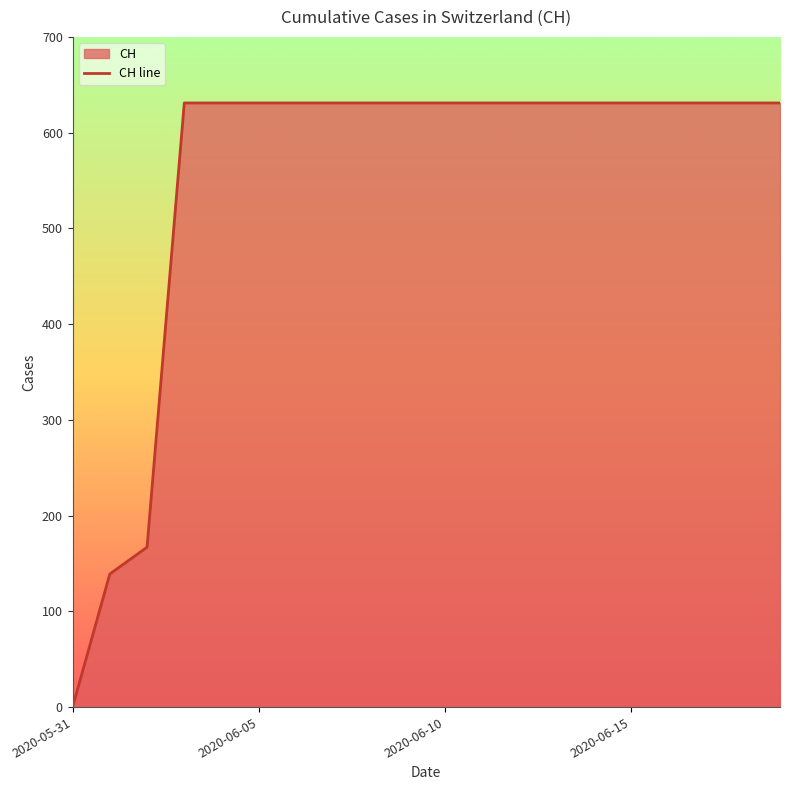

How many lines are shown in the chart?

1